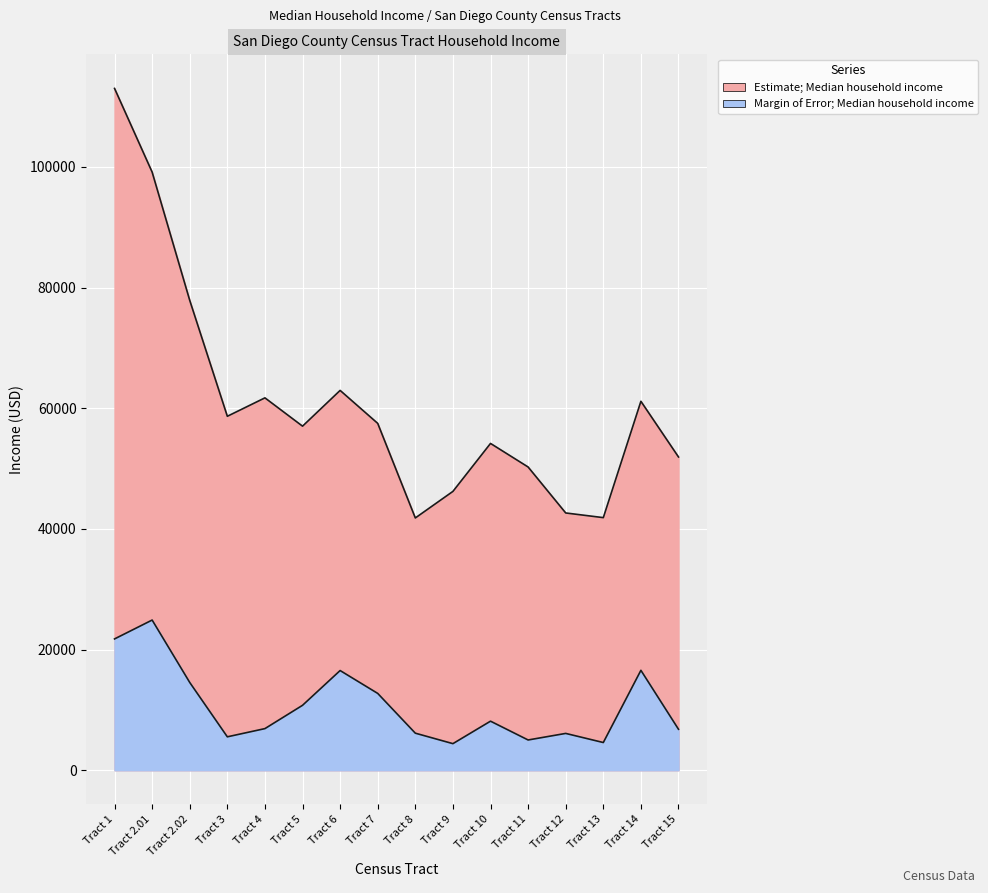

Which category has the lowest value in the Margin of Error; Median household income series?

Tract 9